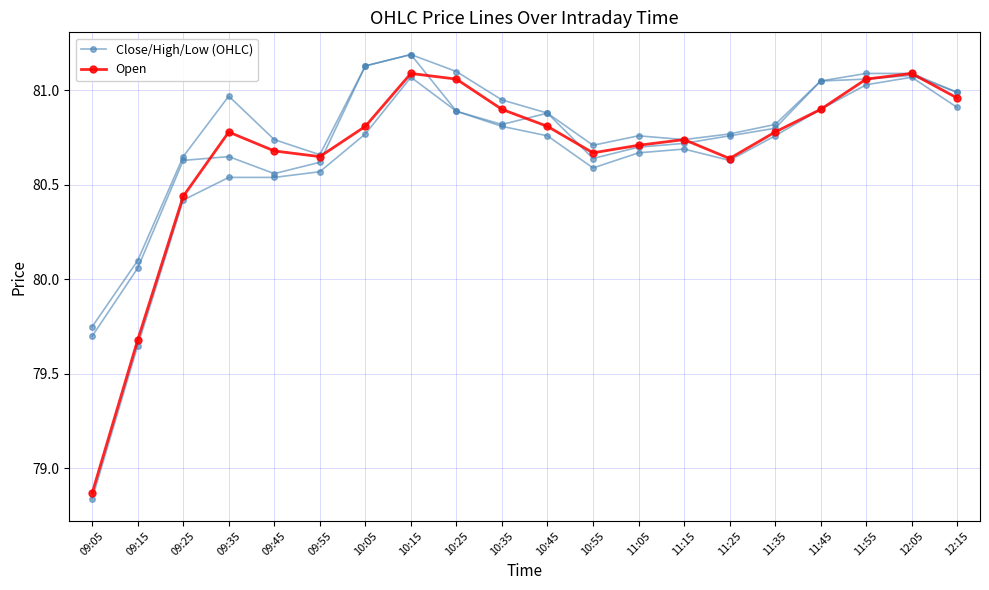

Does the chart display data point markers on the line(s)?

Yes